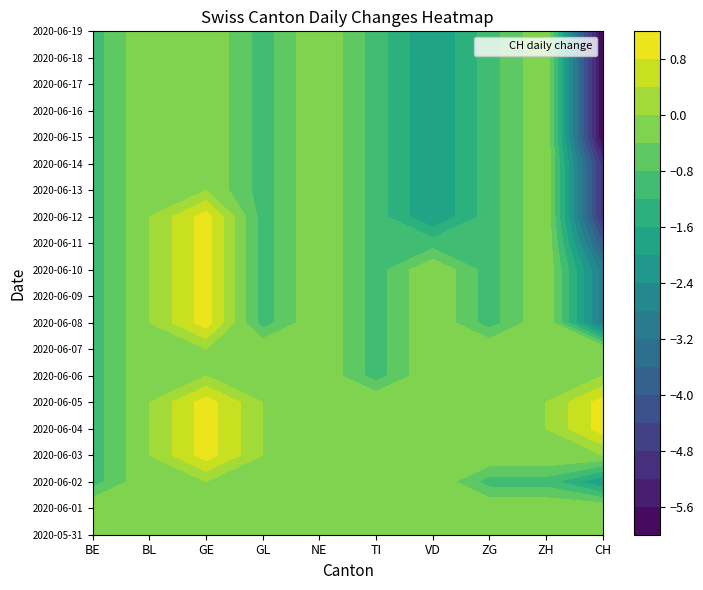

How many values in the 2020-06-04 series exceed 0?

2